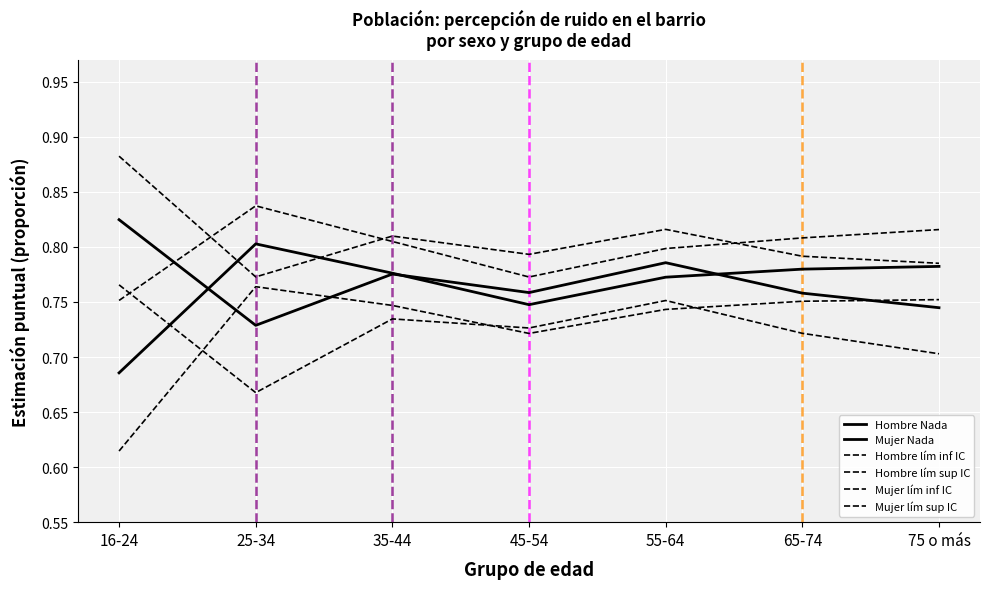

What is the difference between the highest and lowest values at 55-64?

0.1